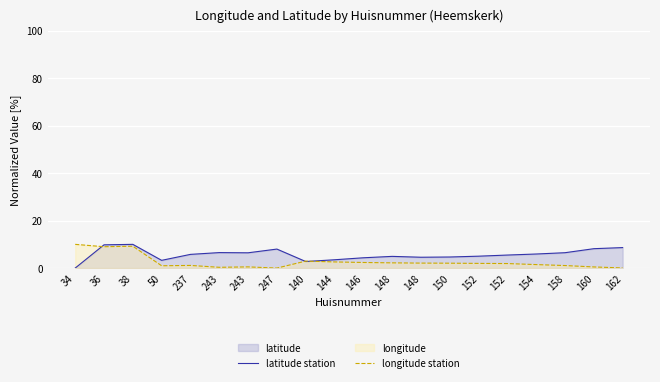

How many data points in latitude station are less than 5?

8